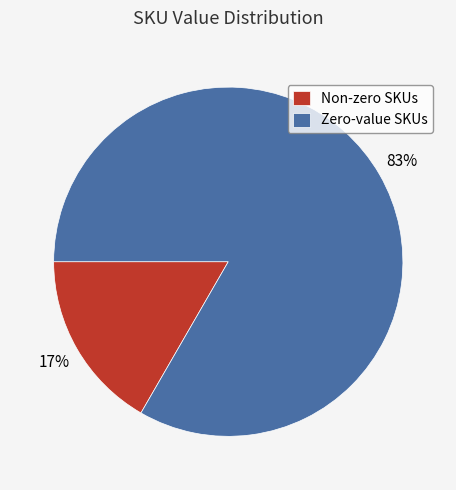

Rank the categories by value from highest to lowest.

Zero-value SKUs, Non-zero SKUs